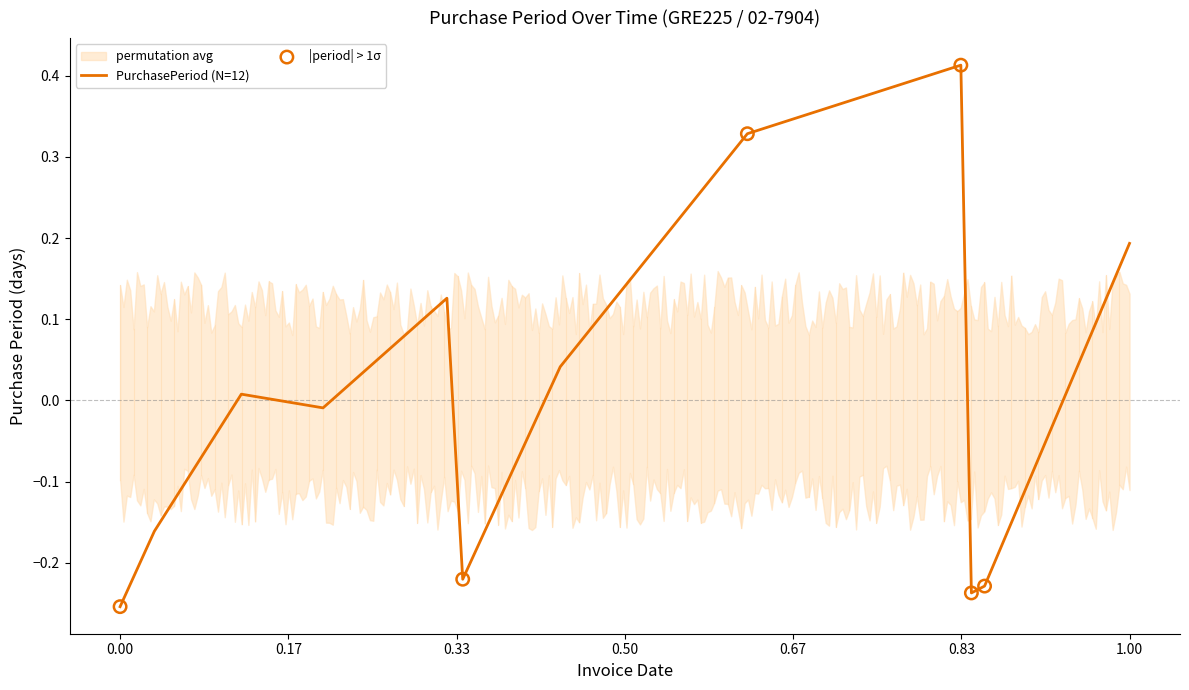

True or false: PurchasePeriod (N=12) has a value of -0.4 at 0.00.

False